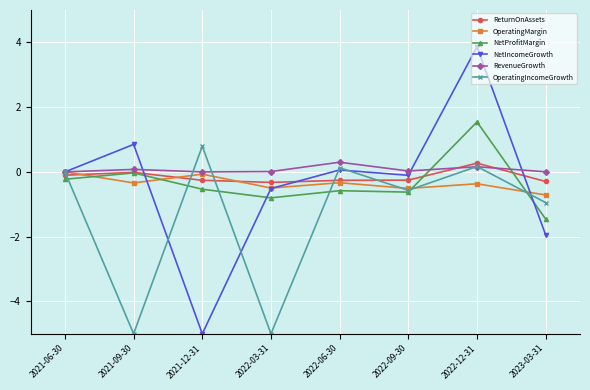

Which series ends up on top after the final intersection of NetProfitMargin and OperatingMargin?

OperatingMargin